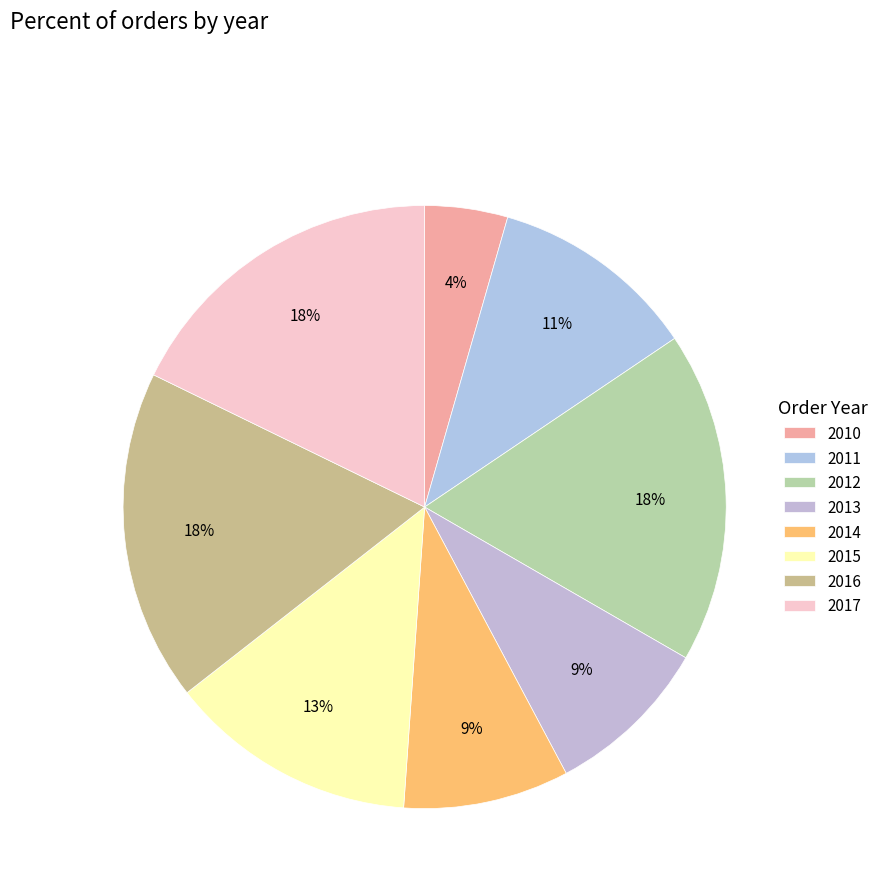

Which has a higher value, 2014 or 2010?

2014